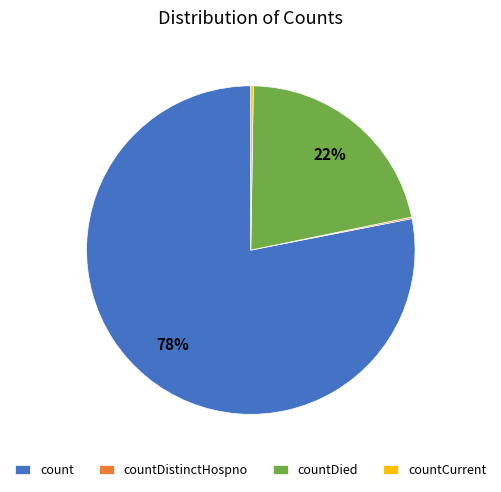

Is it true that count is 78% of the pie?

True